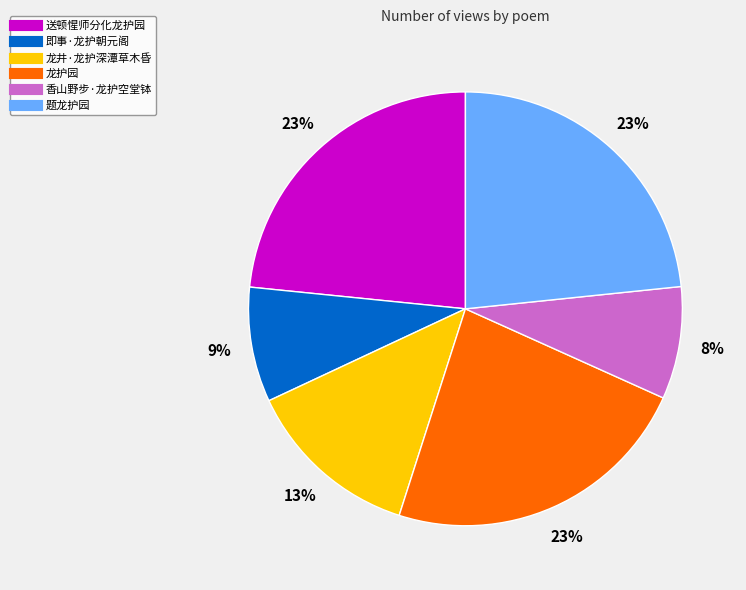

Is there any slice that represents more than half of the pie?

No